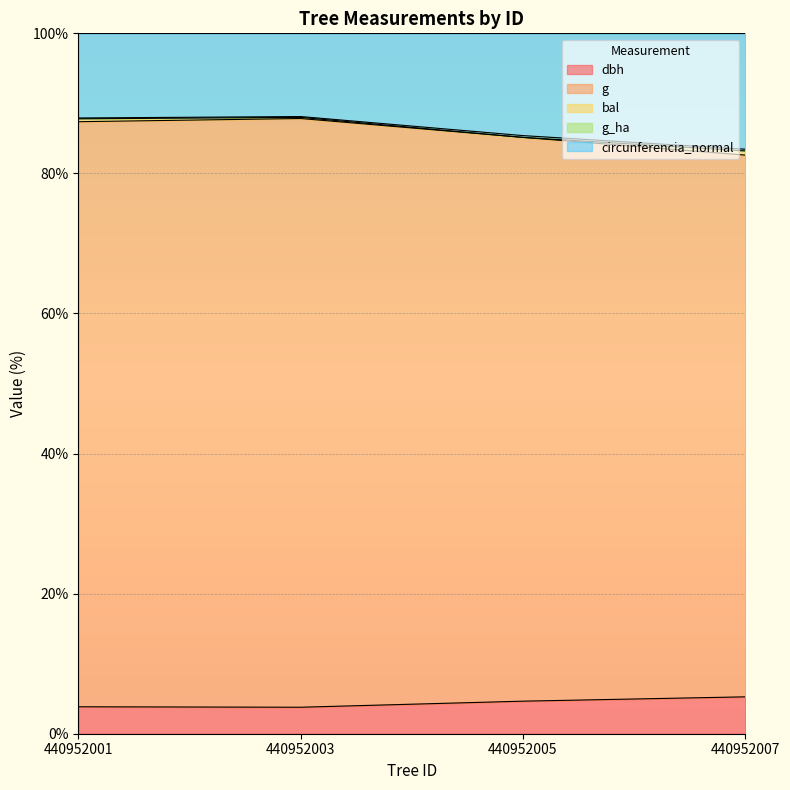

What is the maximum value for dbh?

5.3